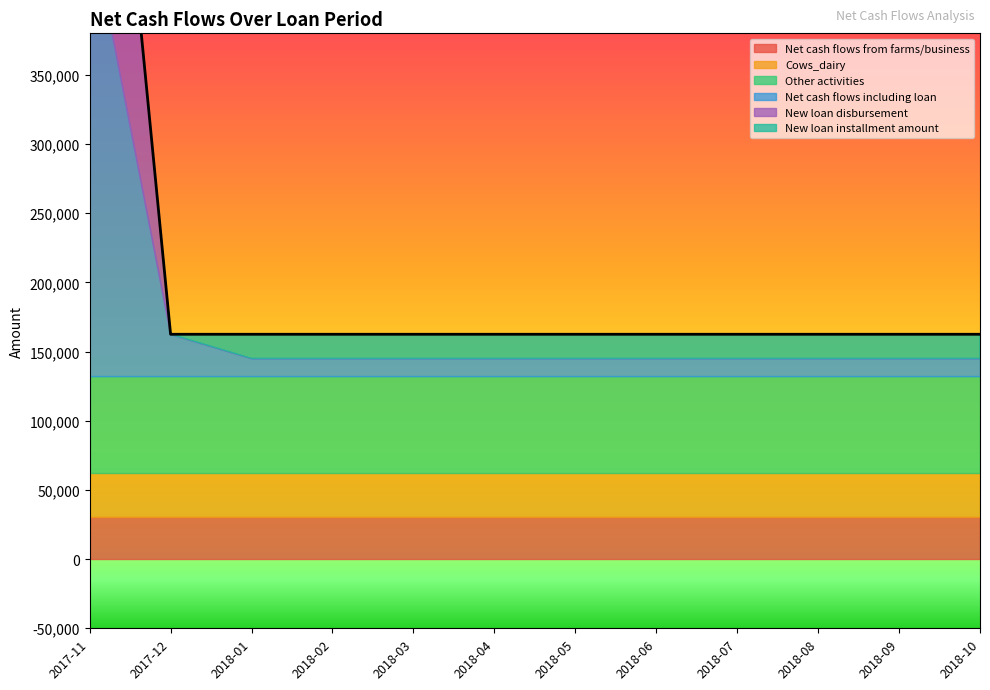

What is the value of the Net cash flows from farms/business point at the 10th from the left?

30279.8